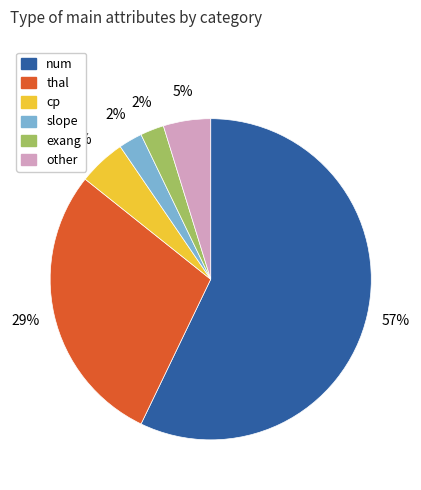

What percentage is the other slice, to the nearest percent?

5%